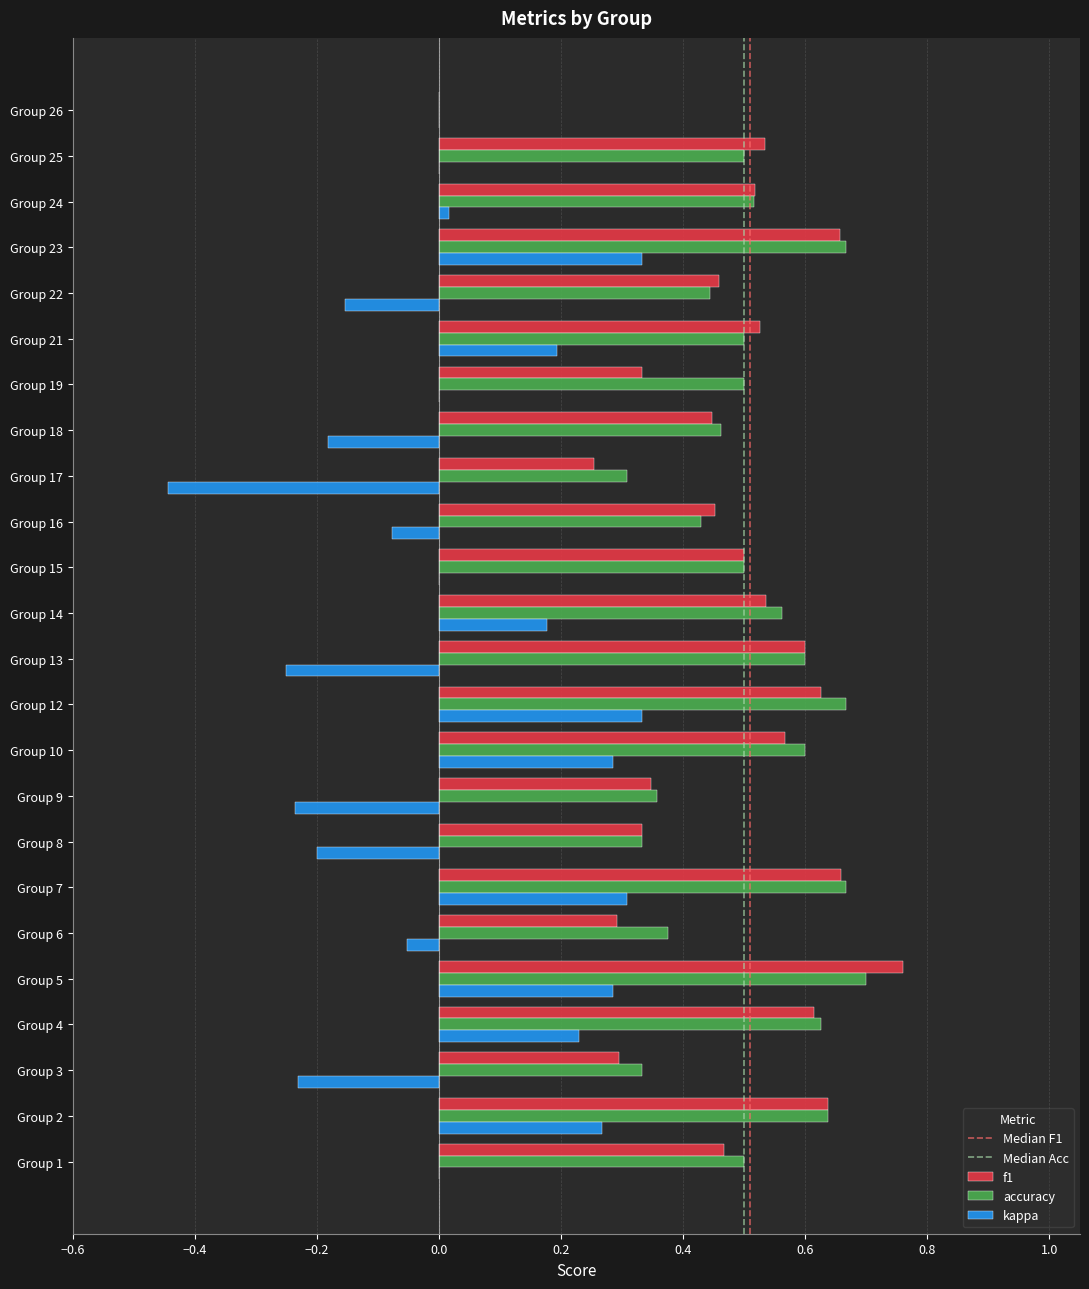

How many distinct data groups are displayed?

3